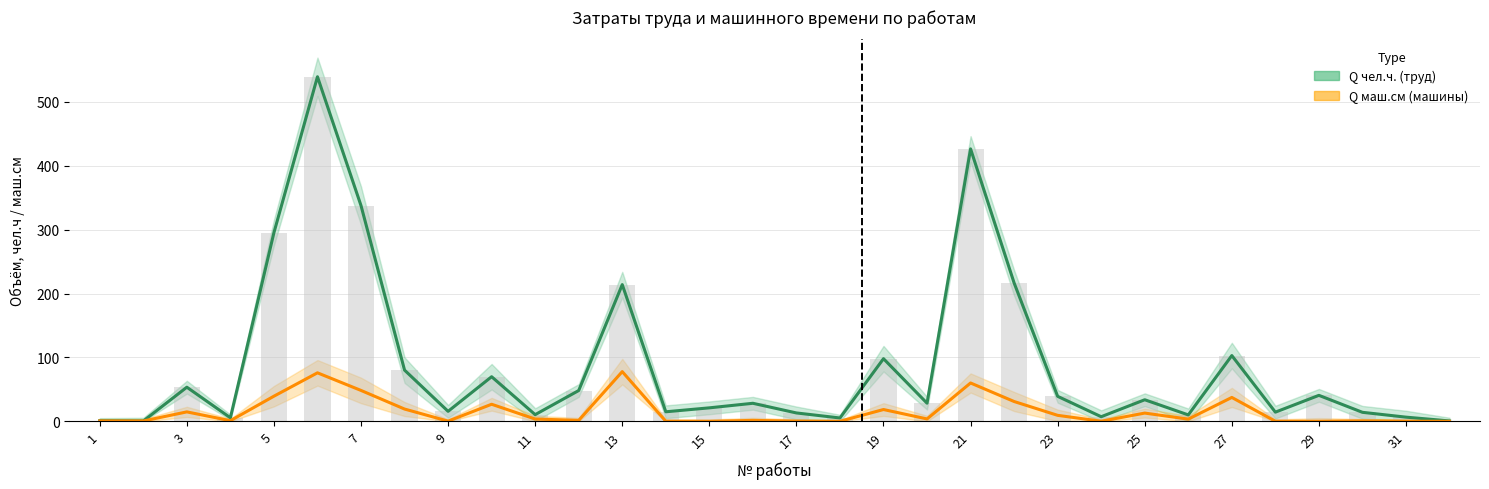

What is the average value of the Q всего чел.ч. (труд) series?

87.3